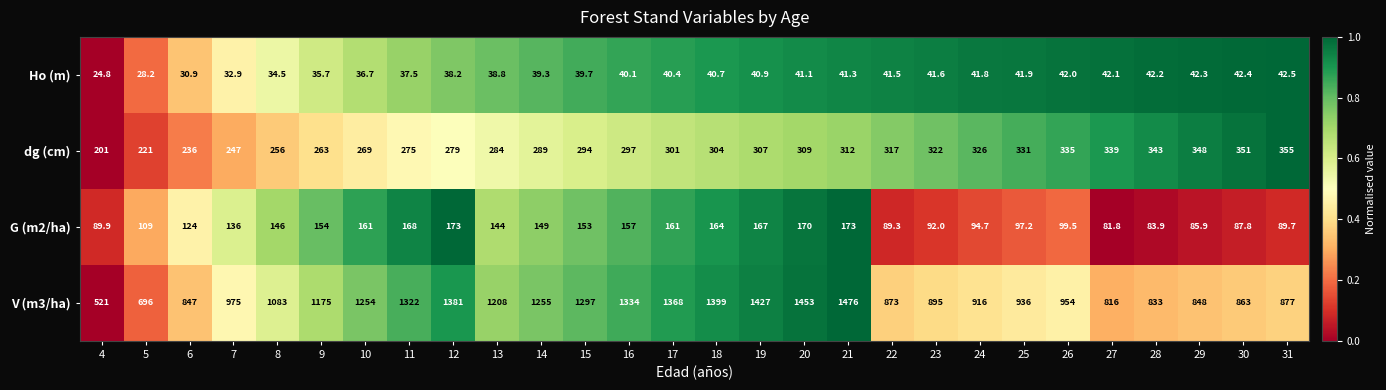

Which series has the largest range (max minus min)?

V (m3/ha)